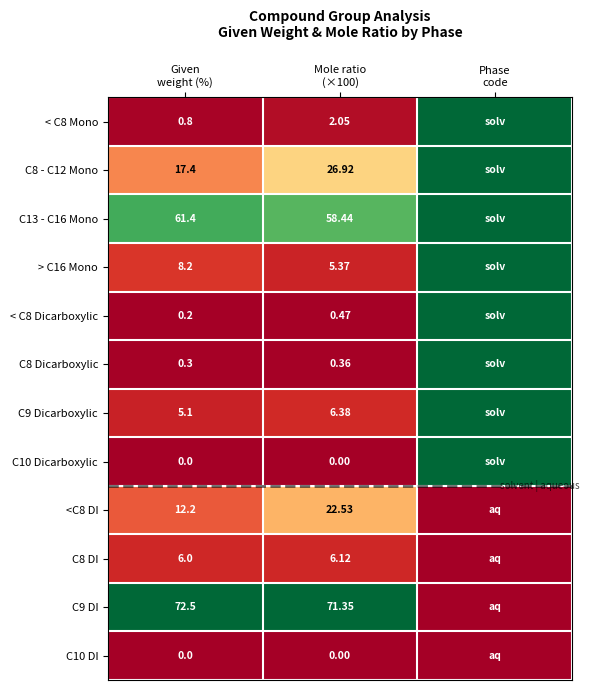

The < C8 Dicarboxylic series shows 0.0 at Given weight (%). True or false?

False